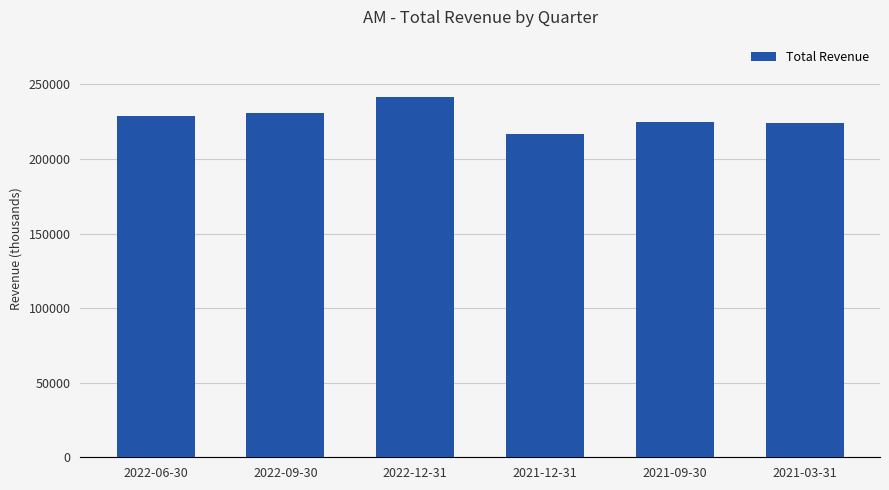

What is the label of the 3rd bar from the right?

2021-12-31